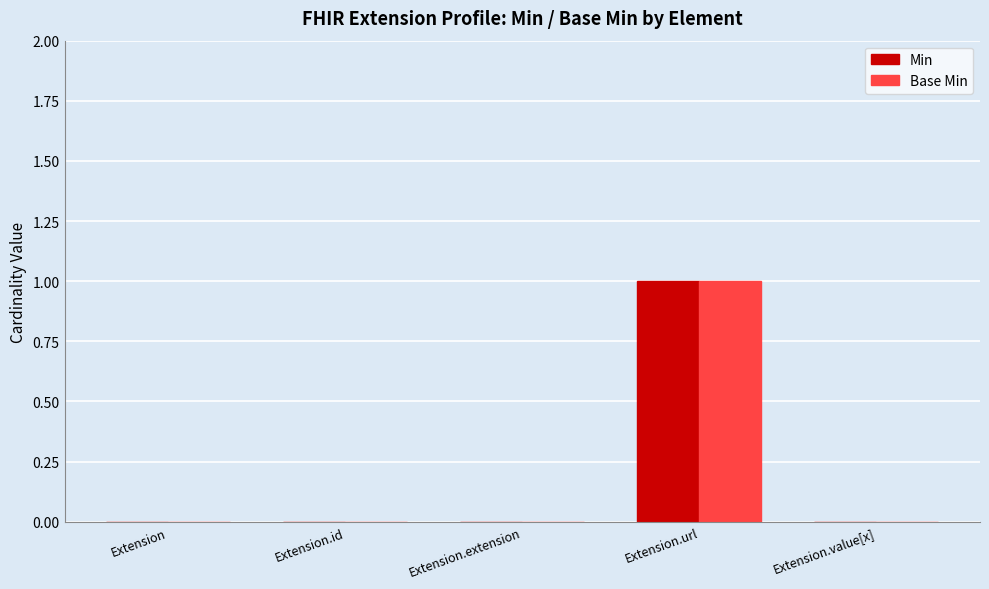

Is it true that Base Min equals 0 at Extension.id?

True